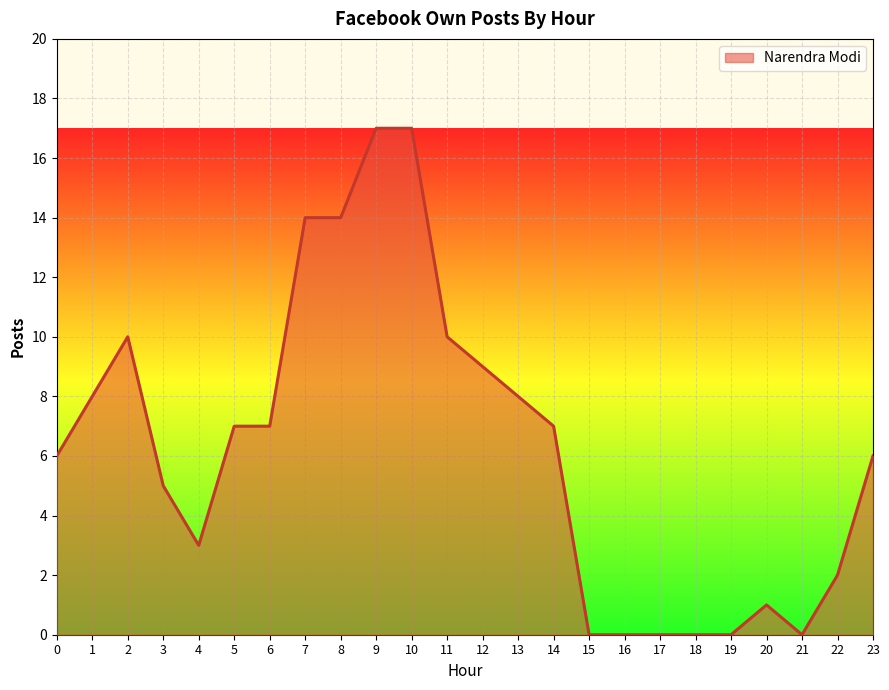

What is the difference between the maximum and minimum values?

17